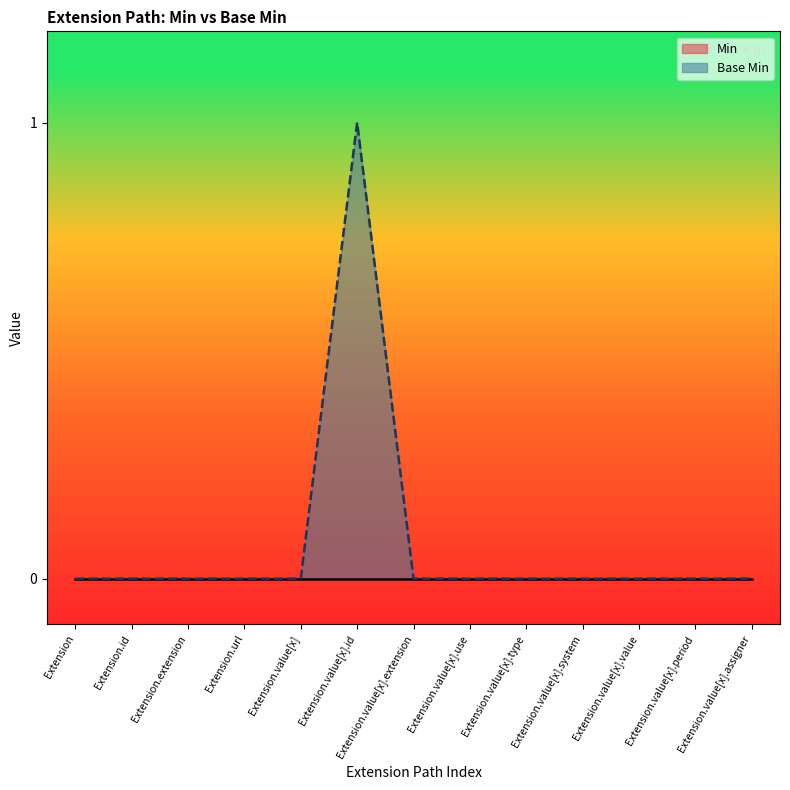

Reading right to left, list all the values displayed in this chart.

Extension.value[x].assigner=0	Extension.value[x].period=0	Extension.value[x].value=0	Extension.value[x].system=0	Extension.value[x].type=0	Extension.value[x].use=0	Extension.value[x].extension=0	Extension.value[x].id=1	Extension.value[x]=0	Extension.url=0	Extension.extension=0	Extension.id=0	Extension=0